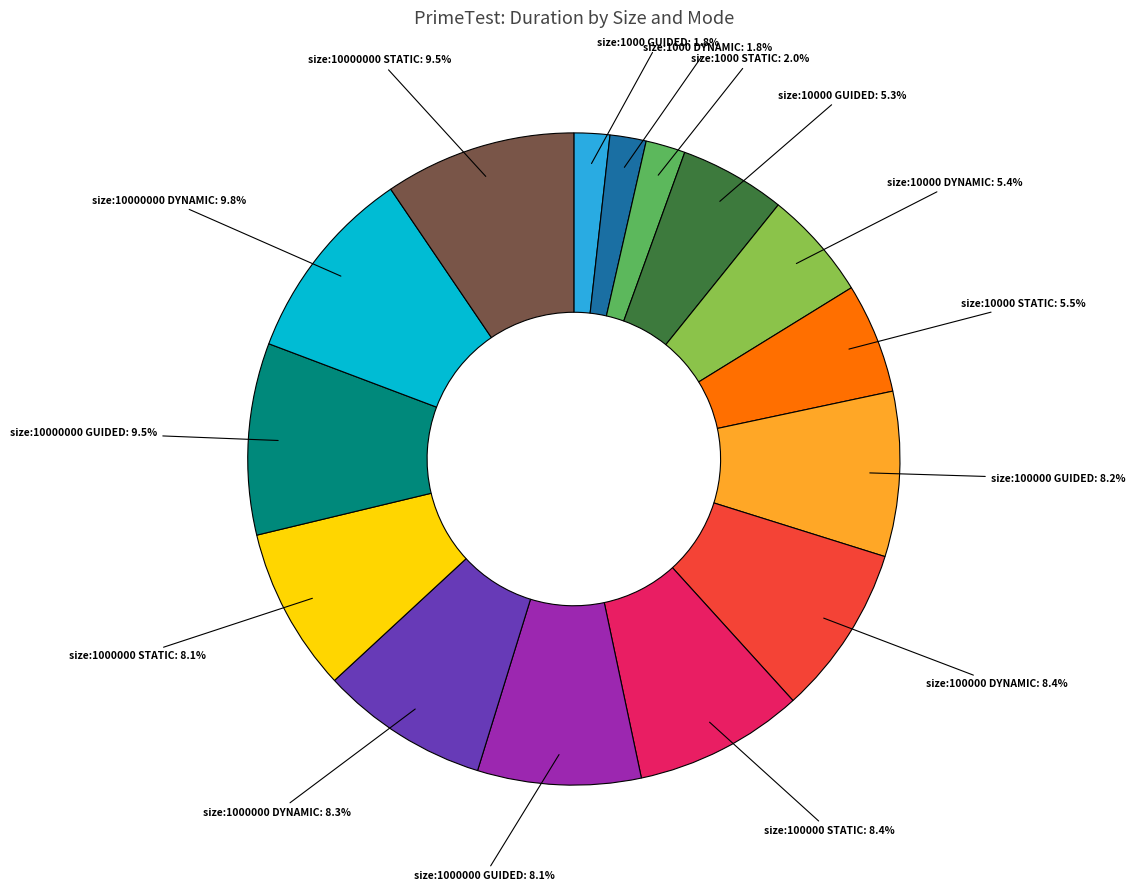

Is there a majority slice in this chart?

No